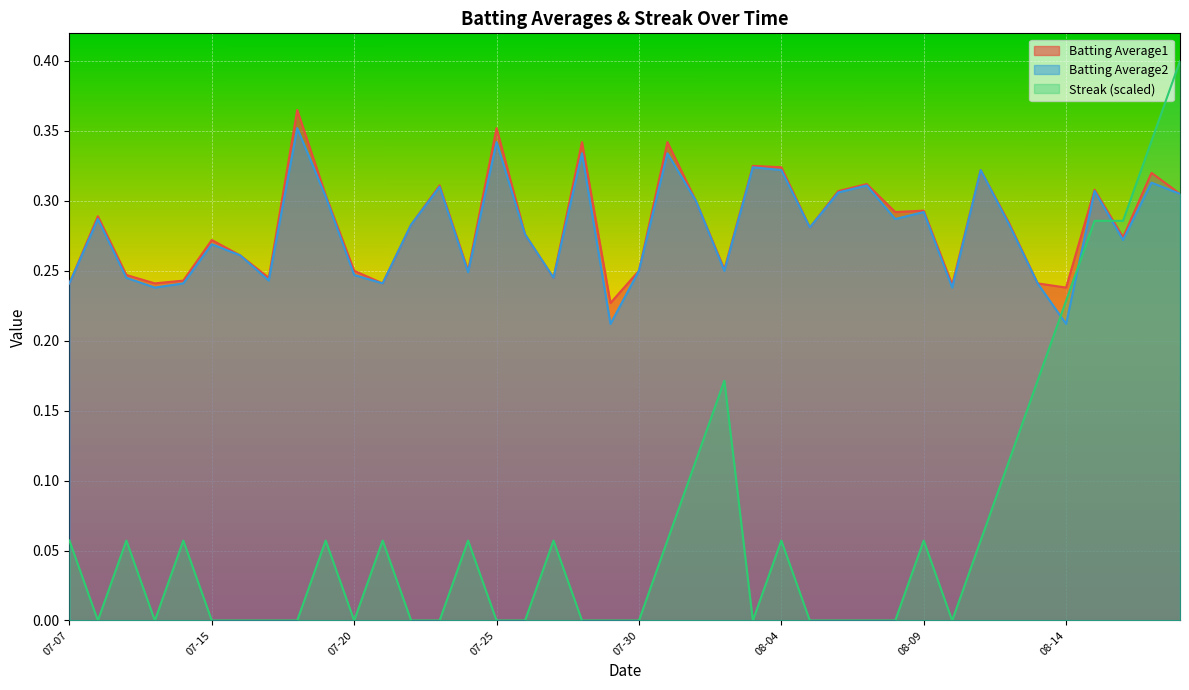

In Streak, how many points are higher than both neighbors (excluding endpoints)?

9